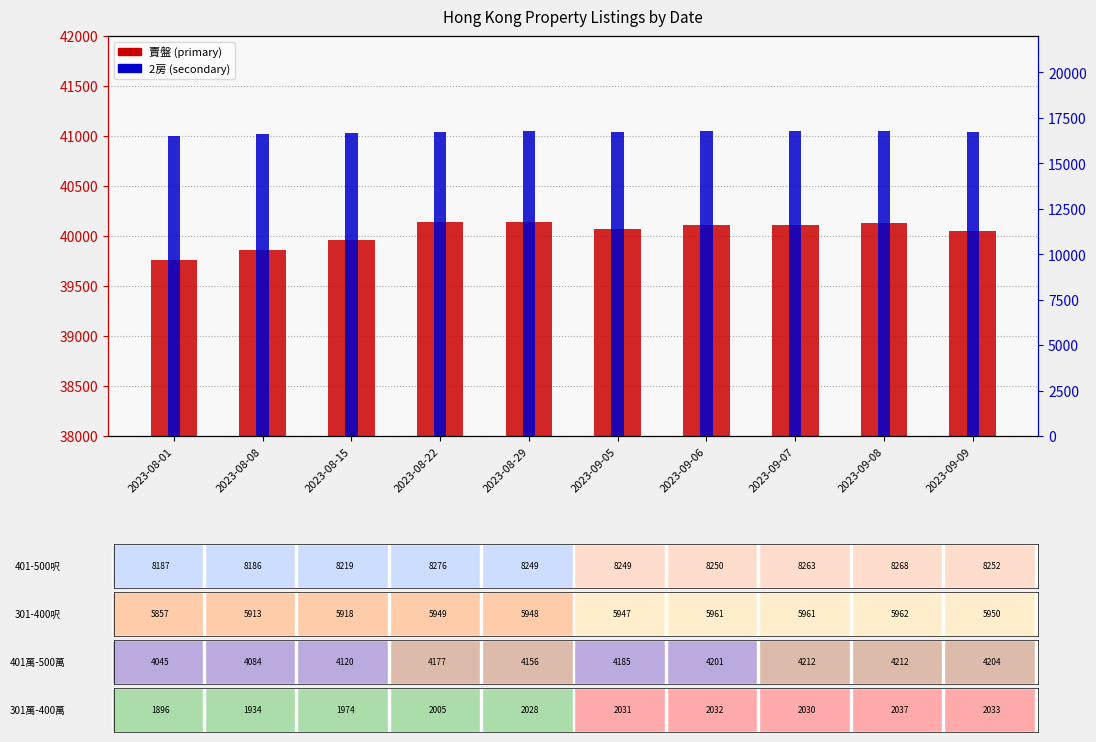

True or false: 賣盤 has a value of 13880 at 2023-08-08.

False